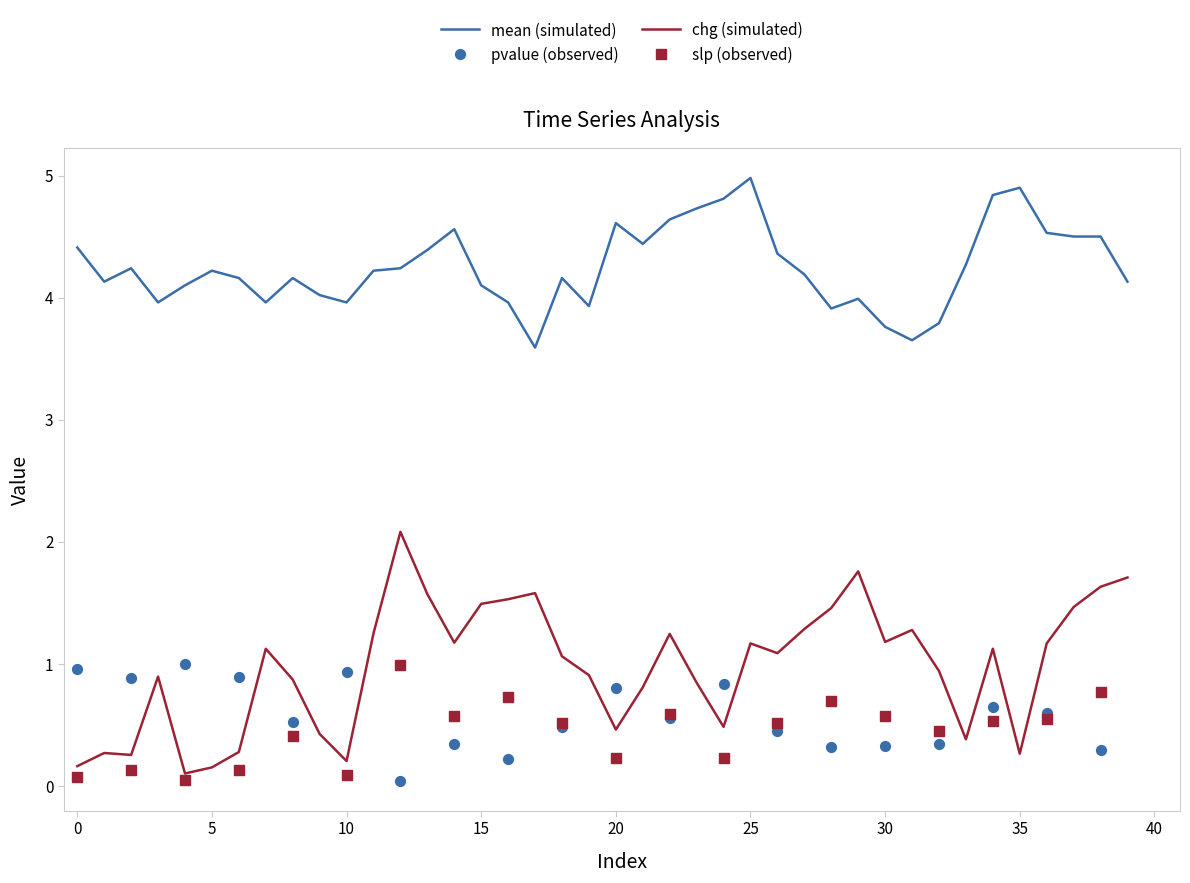

Which series has the widest spread of Y values?

chg